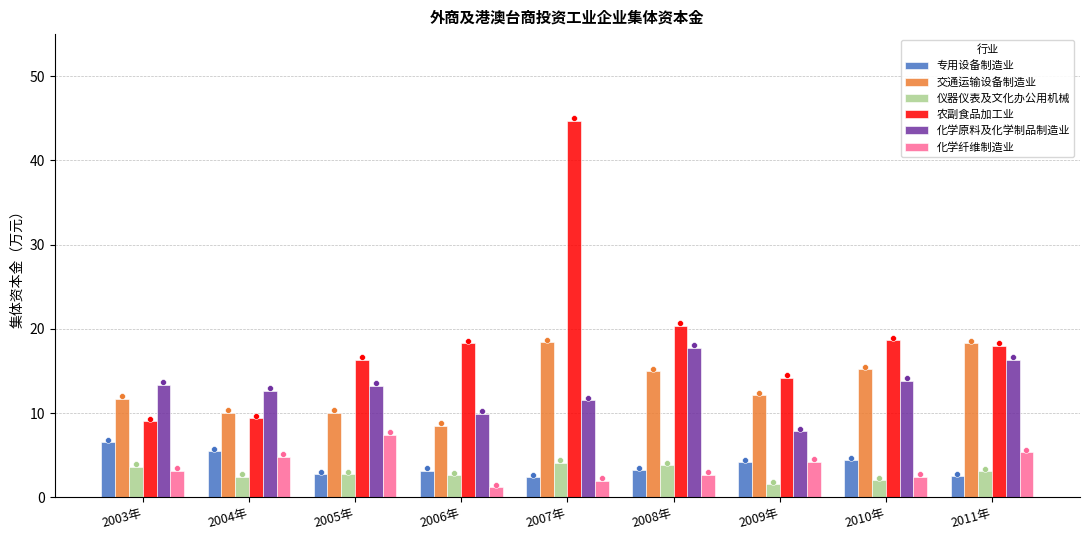

What is the total value across all series at 2005年?

52.5